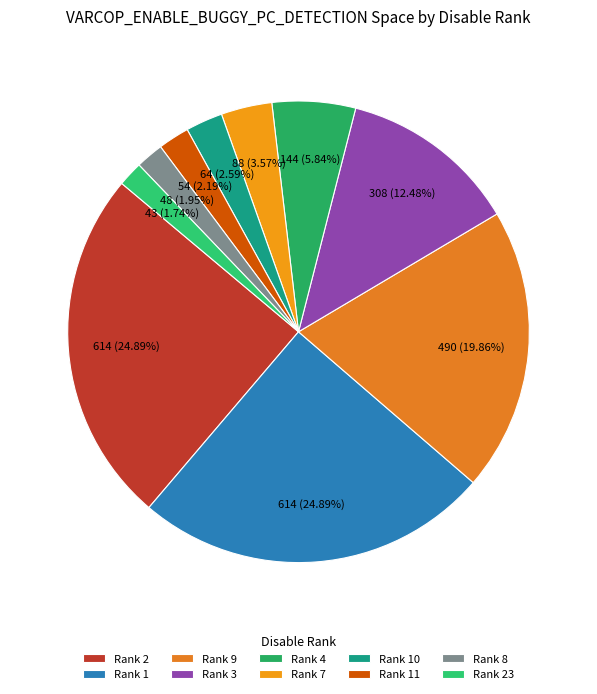

How many segments does this pie chart have?

10